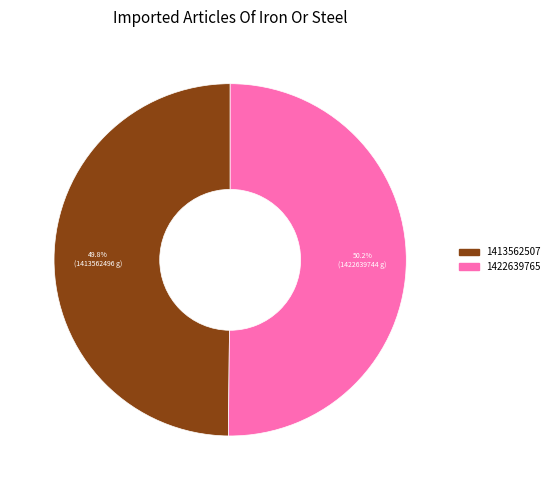

To the nearest percent, what portion does 1422639765 represent?

50%